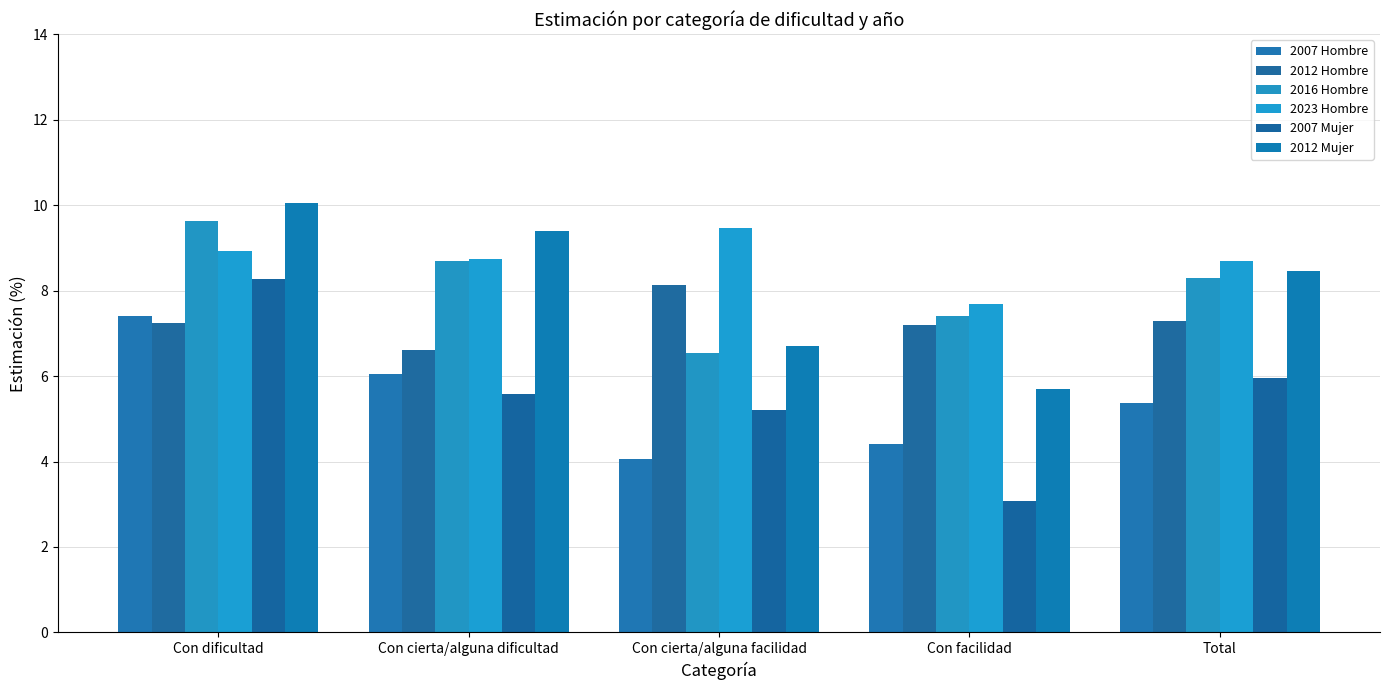

What is the greatest value displayed?

10.0